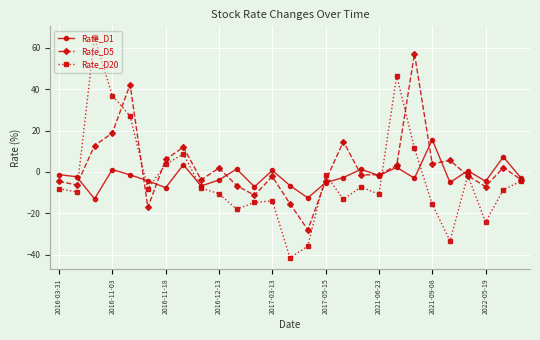

How many interior local peaks does the Rate_D20 series have?

7